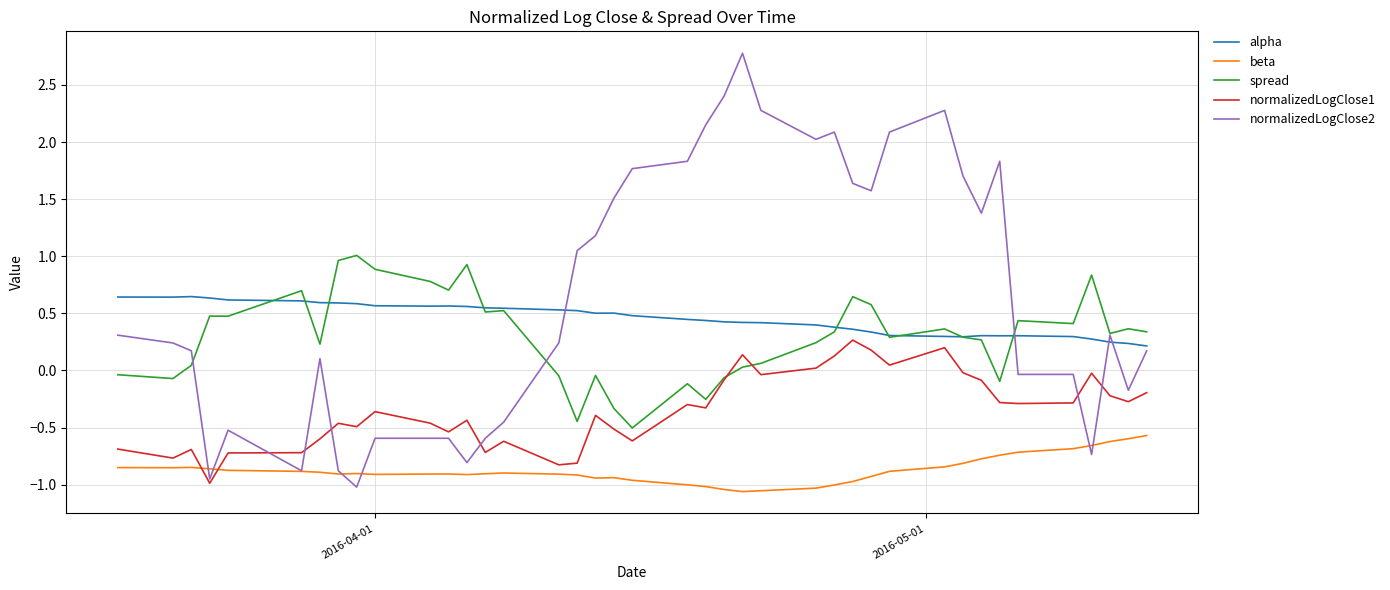

Rank the series by their maximum value, from highest to lowest.

normalizedLogClose2, spread, alpha, normalizedLogClose1, beta